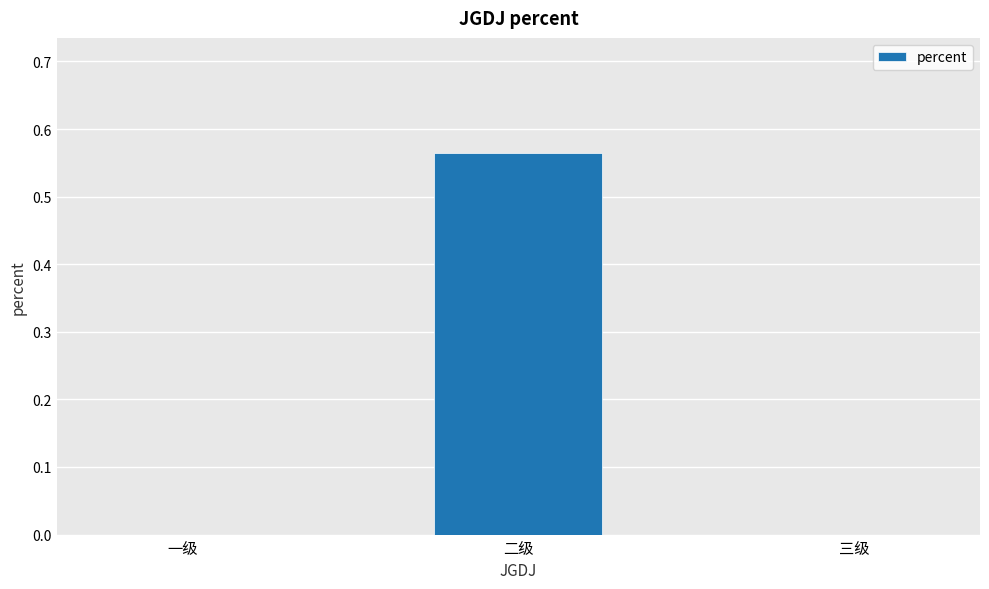

The value at 三级 is 0.0. True or false?

True